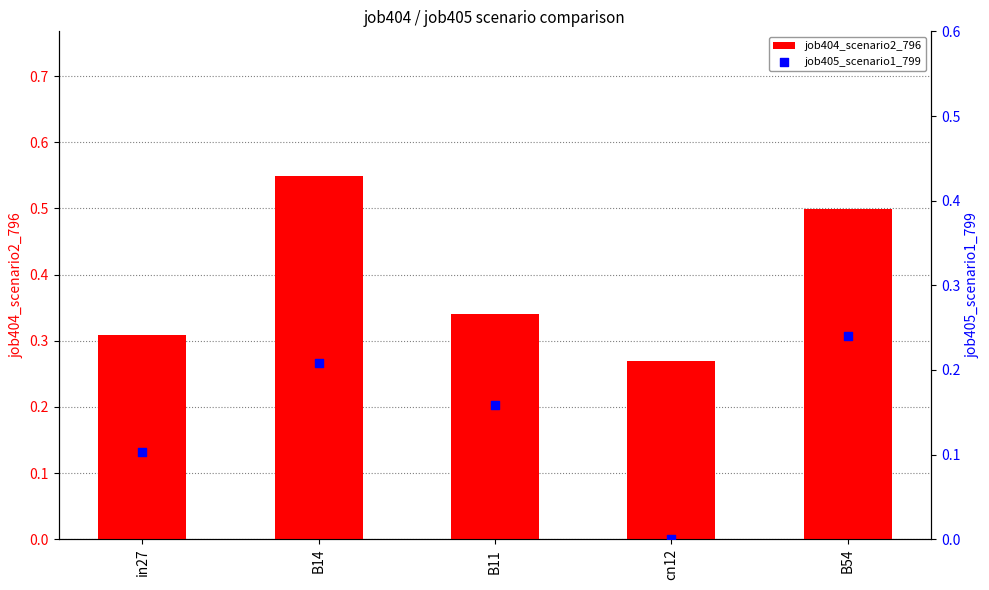

Which series has the widest spread of Y values?

job404_scenario2_796